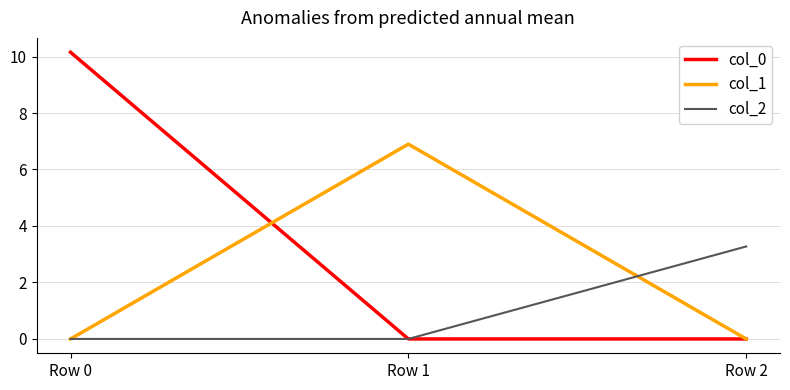

What is the difference between the highest and lowest values at Row 0?

10.2